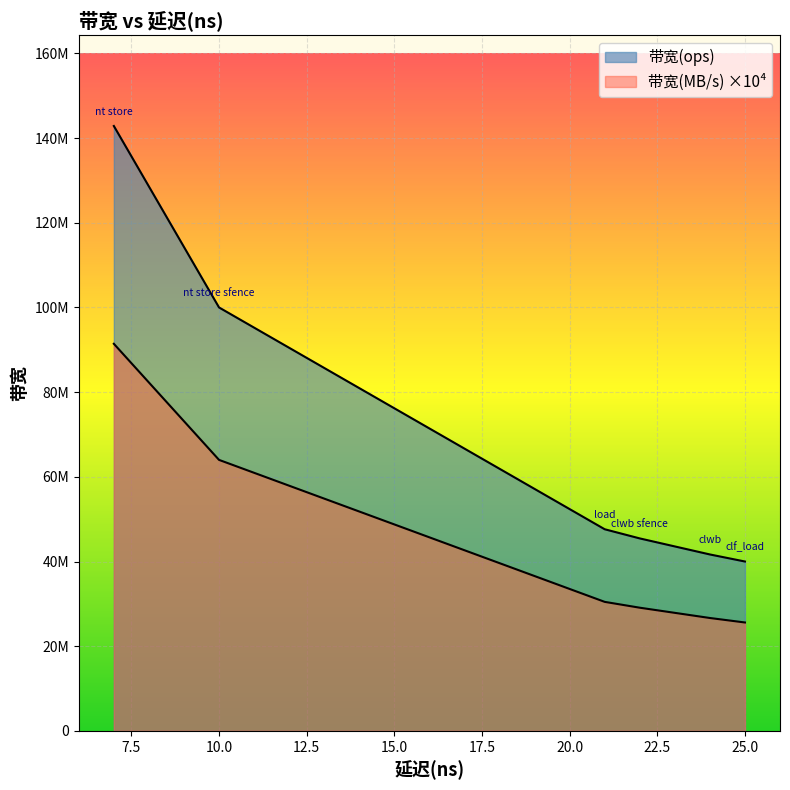

Where is 带宽(ops) nearest to the value 91428571?

nt store sfence